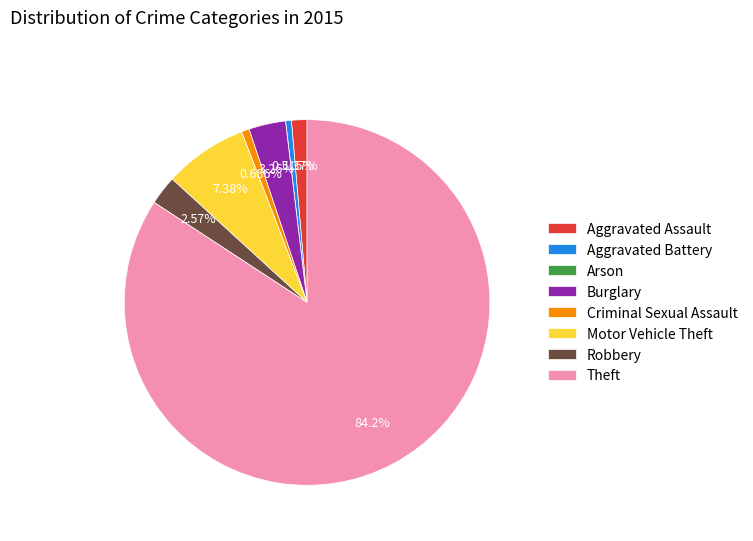

Which category has the biggest portion of the pie?

Theft